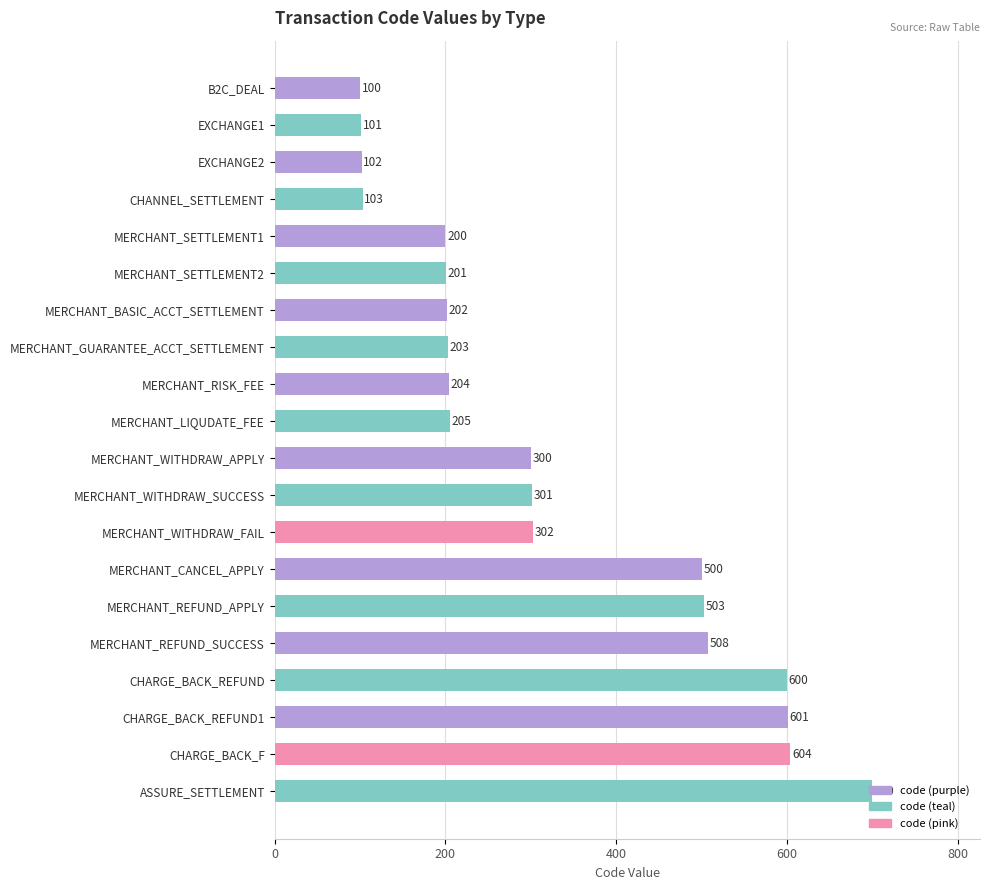

List the labels in order of value, largest first.

ASSURE_SETTLEMENT, CHARGE_BACK_F, CHARGE_BACK_REFUND1, CHARGE_BACK_REFUND, MERCHANT_REFUND_SUCCESS, MERCHANT_REFUND_APPLY, MERCHANT_CANCEL_APPLY, MERCHANT_WITHDRAW_FAIL, MERCHANT_WITHDRAW_SUCCESS, MERCHANT_WITHDRAW_APPLY, MERCHANT_LIQUDATE_FEE, MERCHANT_RISK_FEE, MERCHANT_GUARANTEE_ACCT_SETTLEMENT, MERCHANT_BASIC_ACCT_SETTLEMENT, MERCHANT_SETTLEMENT2, MERCHANT_SETTLEMENT1, CHANNEL_SETTLEMENT, EXCHANGE2, EXCHANGE1, B2C_DEAL